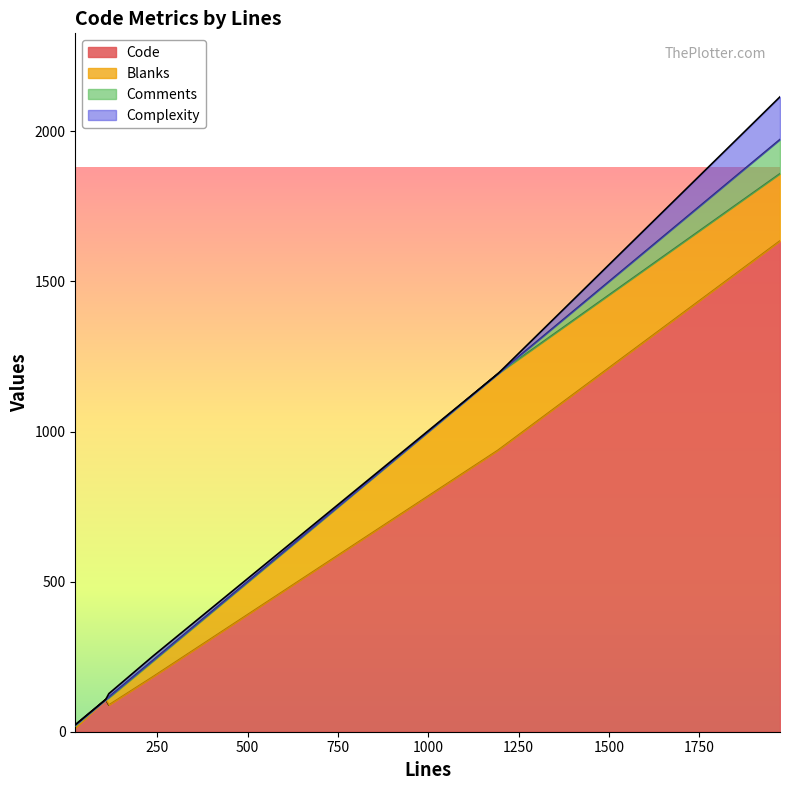

How many series are shown in this chart?

4